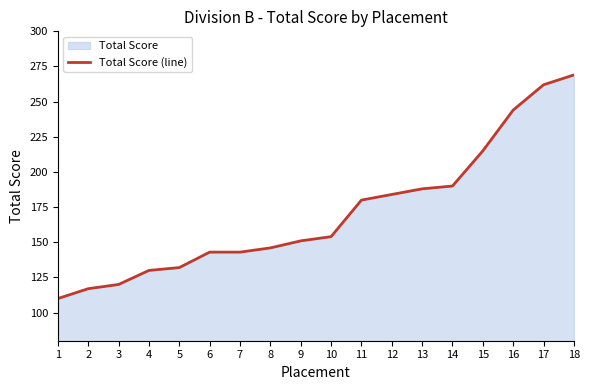

Is it true that the value at 13 is 188?

True